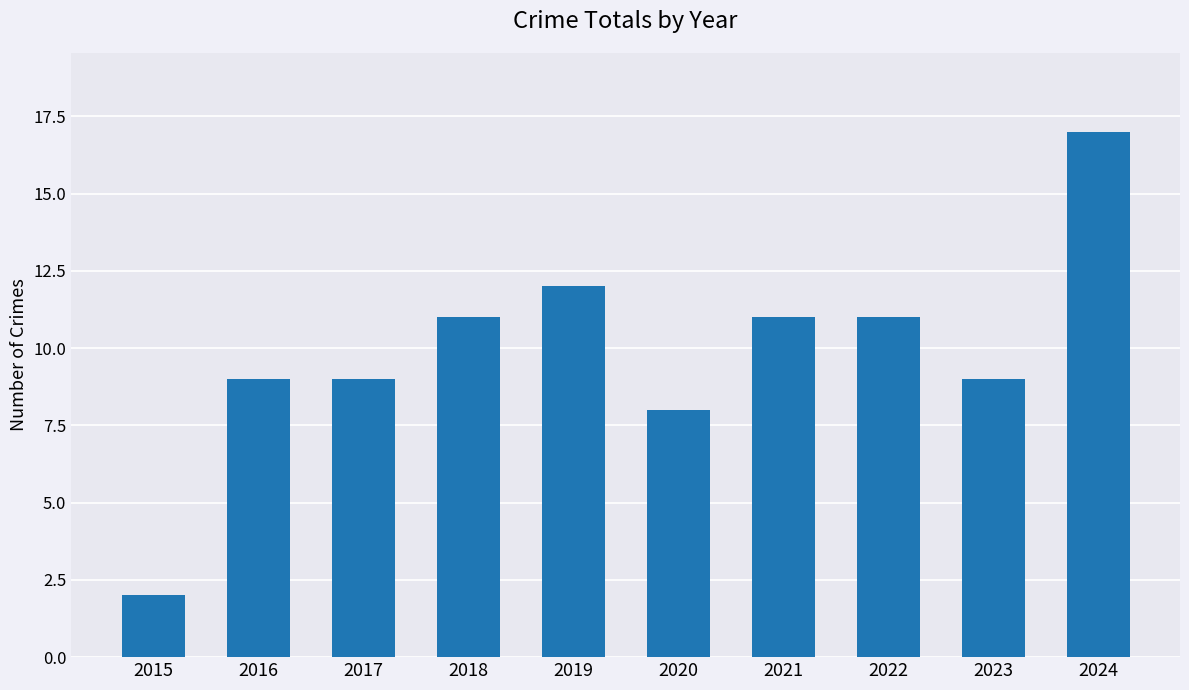

What is the change in value from 2015 to 2017?

+7